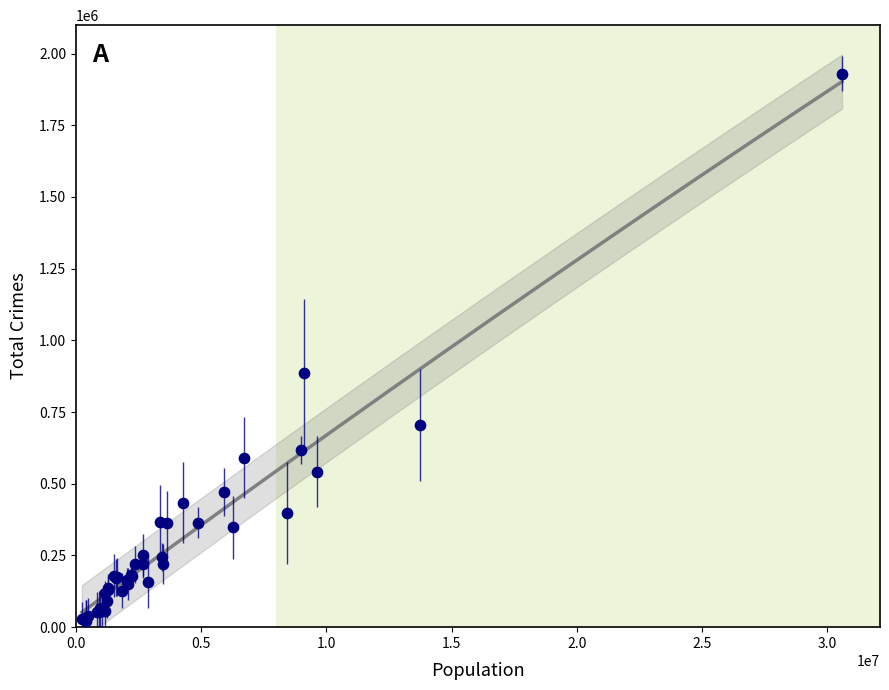

What Y value in the scatter plot is closest to 975394?

886716